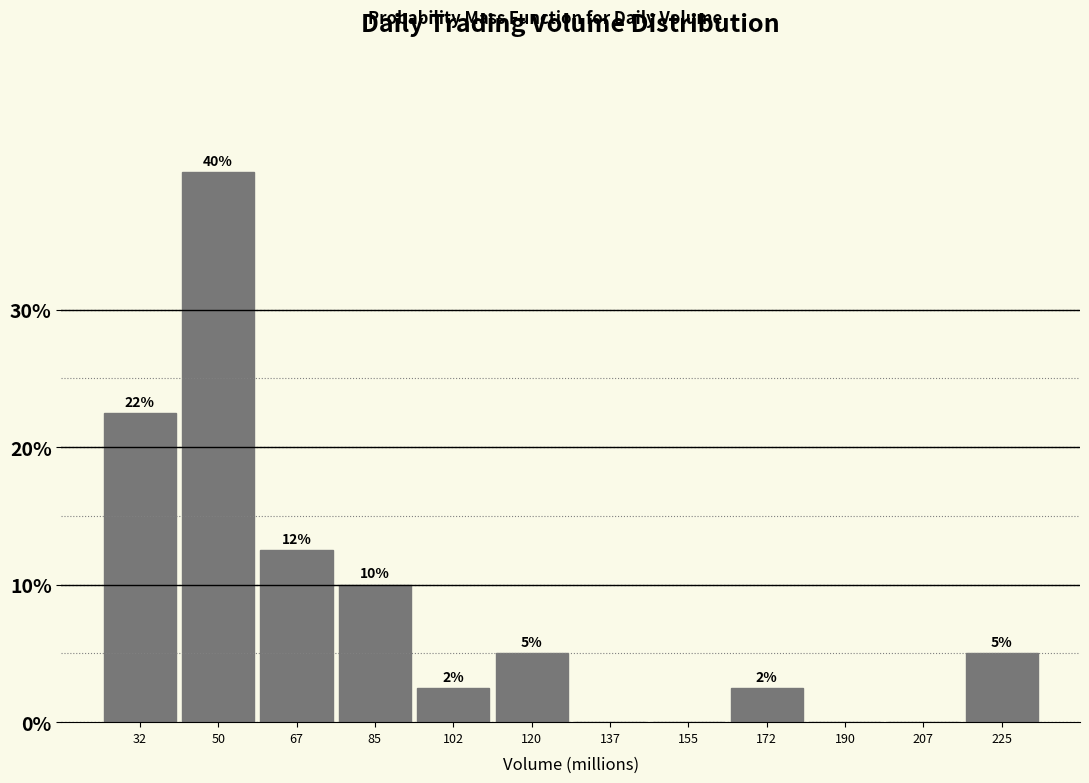

Over which range of the x-axis is the bar tallest?

42 to 58